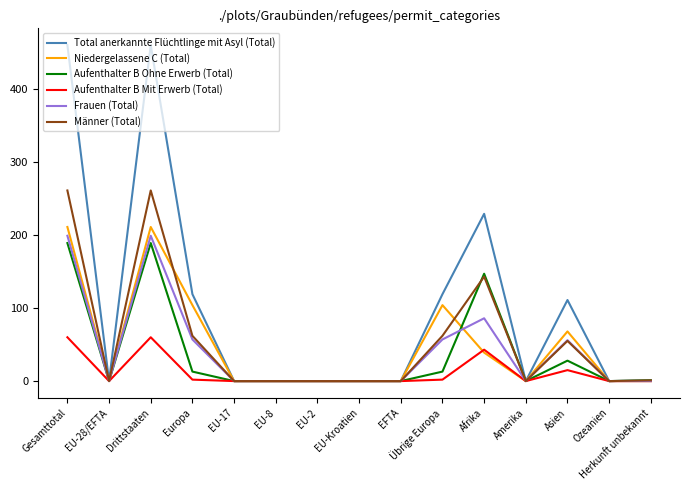

The value of Männer (Total) at Herkunft unbekannt is 1. True or false?

True